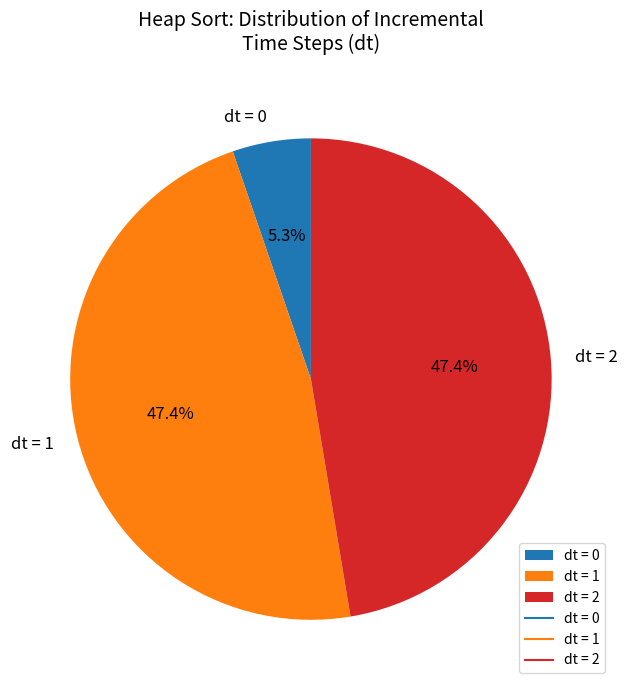

What percentage do dt = 1 and dt = 0 together represent?

52.6%